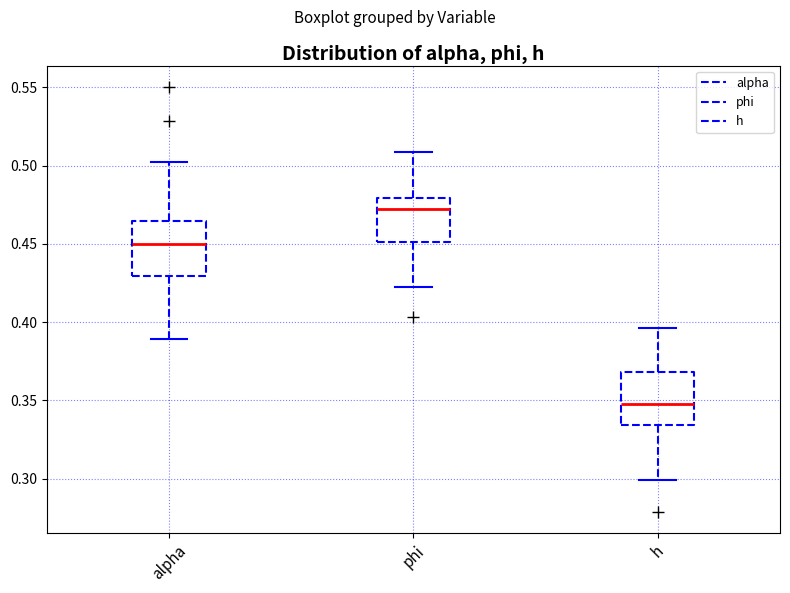

Where does the median line of the box for alpha sit on the y-axis? The values are not printed on the chart, so give them approximately, as read against the axis.

0.450